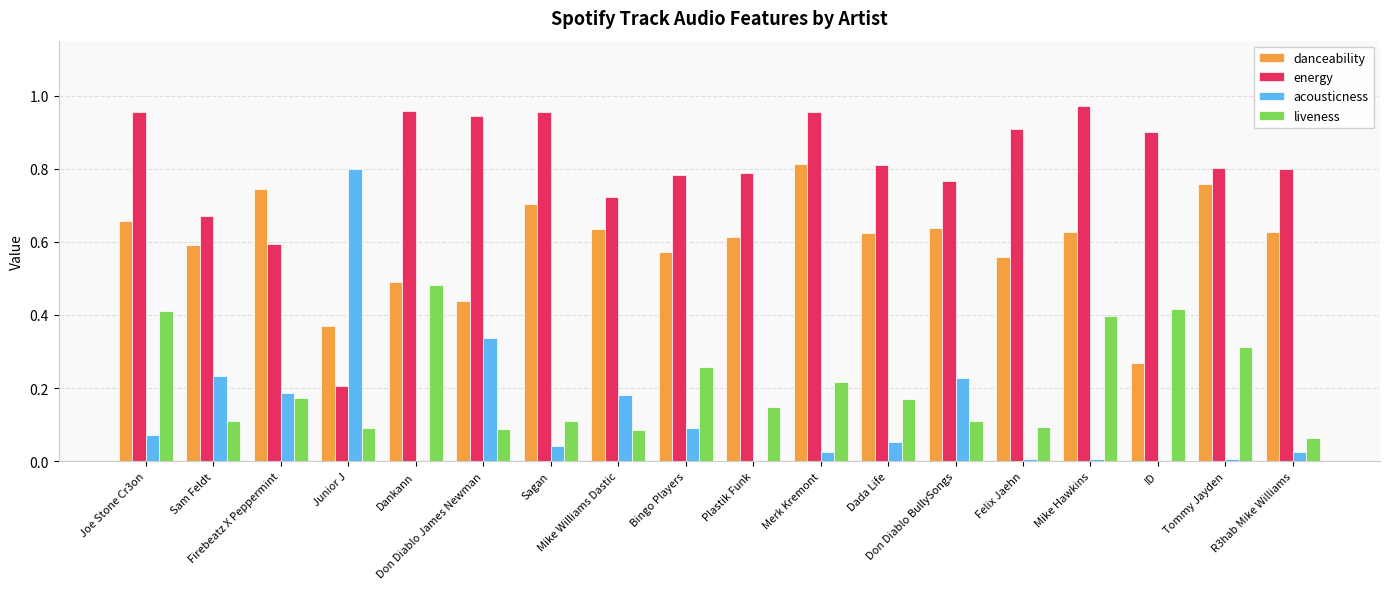

Which series has the largest total across all categories?

energy